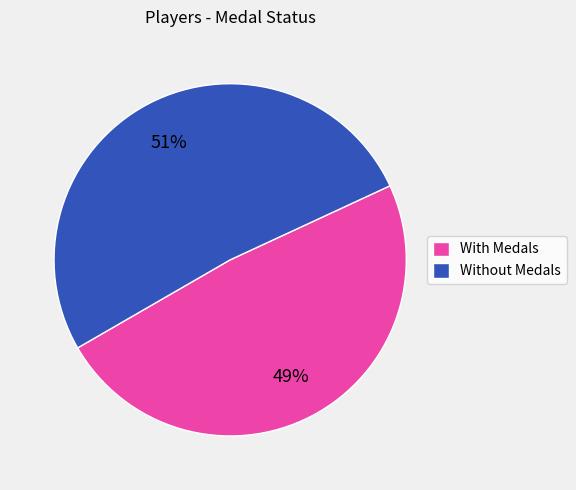

Rank the categories by value from lowest to highest.

With Medals, Without Medals